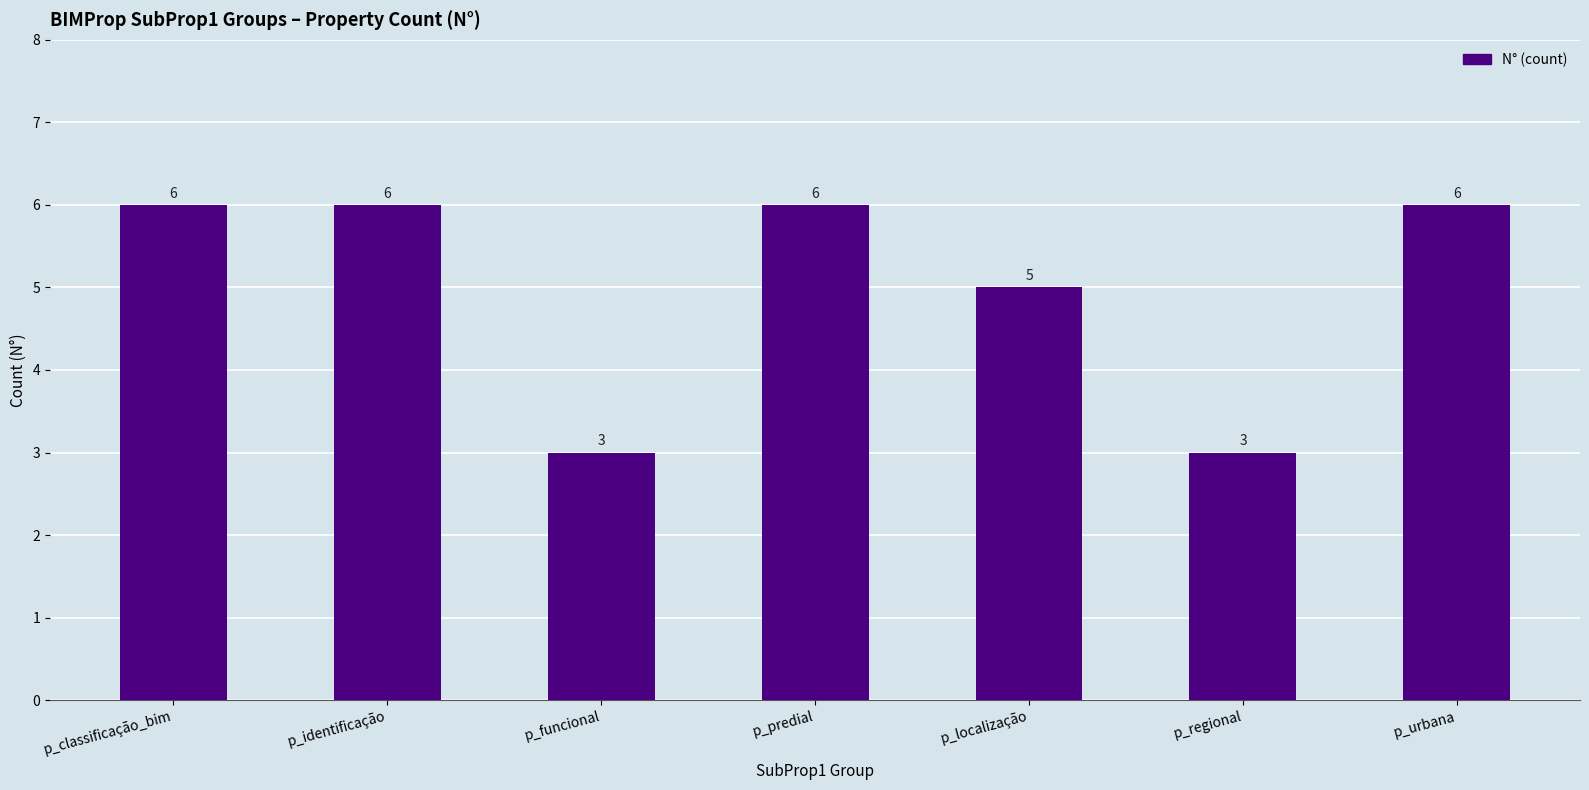

The value at p_localização is 3. True or false?

False